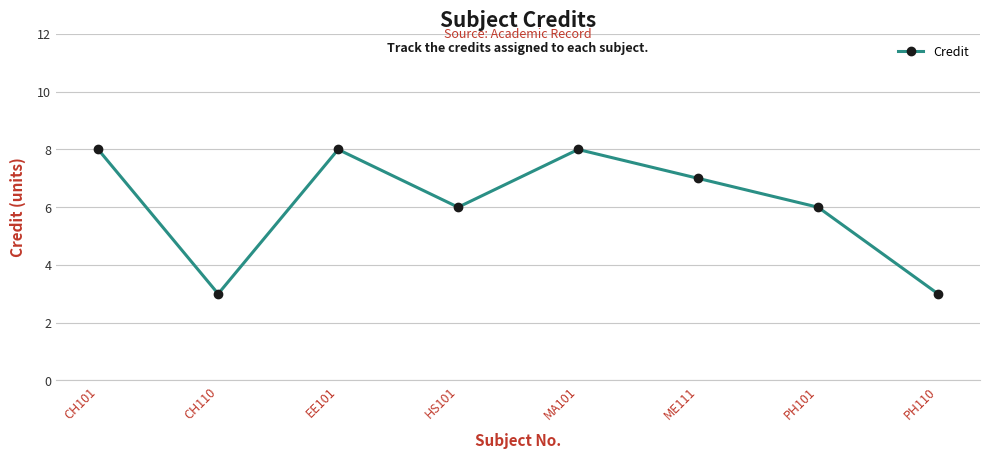

How many interior local valleys (lower than both neighbors) does the data have?

2